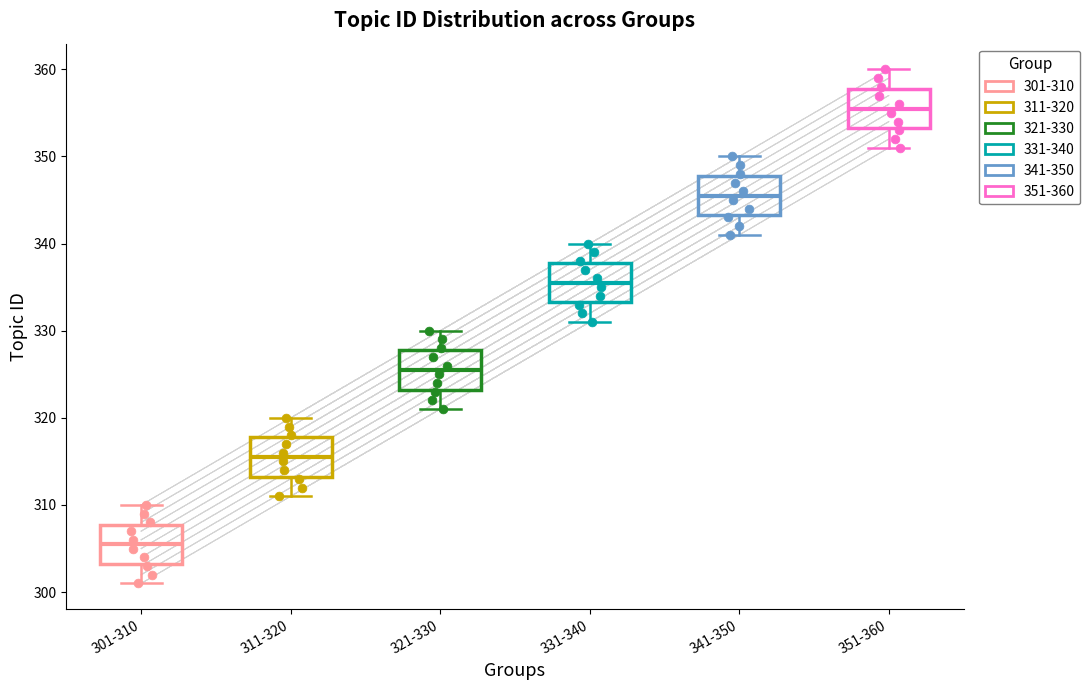

Where does the lower whisker of the box for 301-310 end on the y-axis? The values are not printed on the chart, so give them approximately, as read against the axis.

301